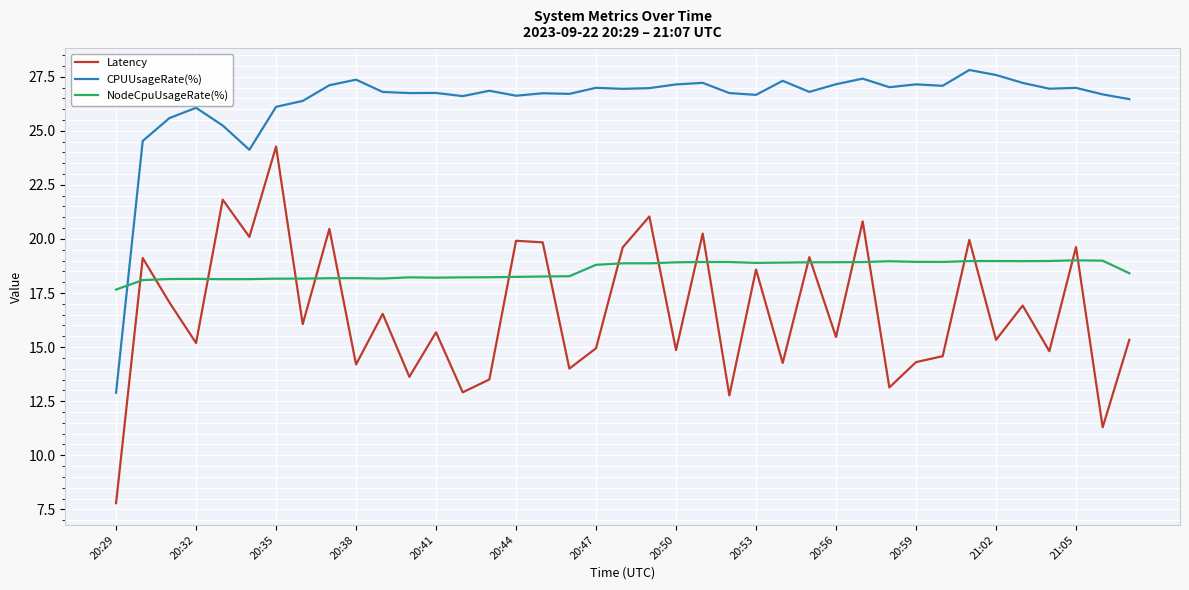

Which series has the widest spread of values?

Latency